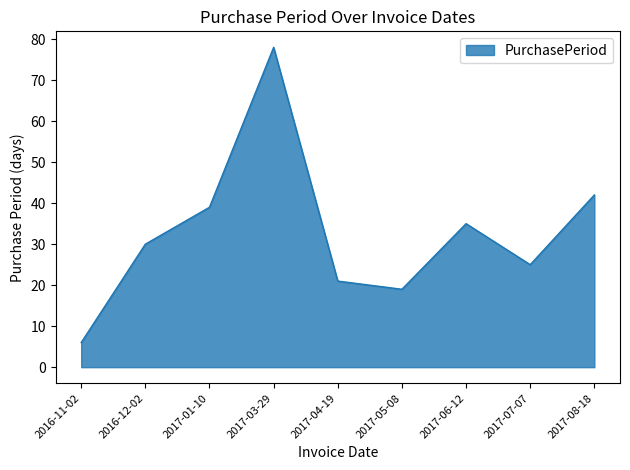

What is the maximum value shown in the chart?

78